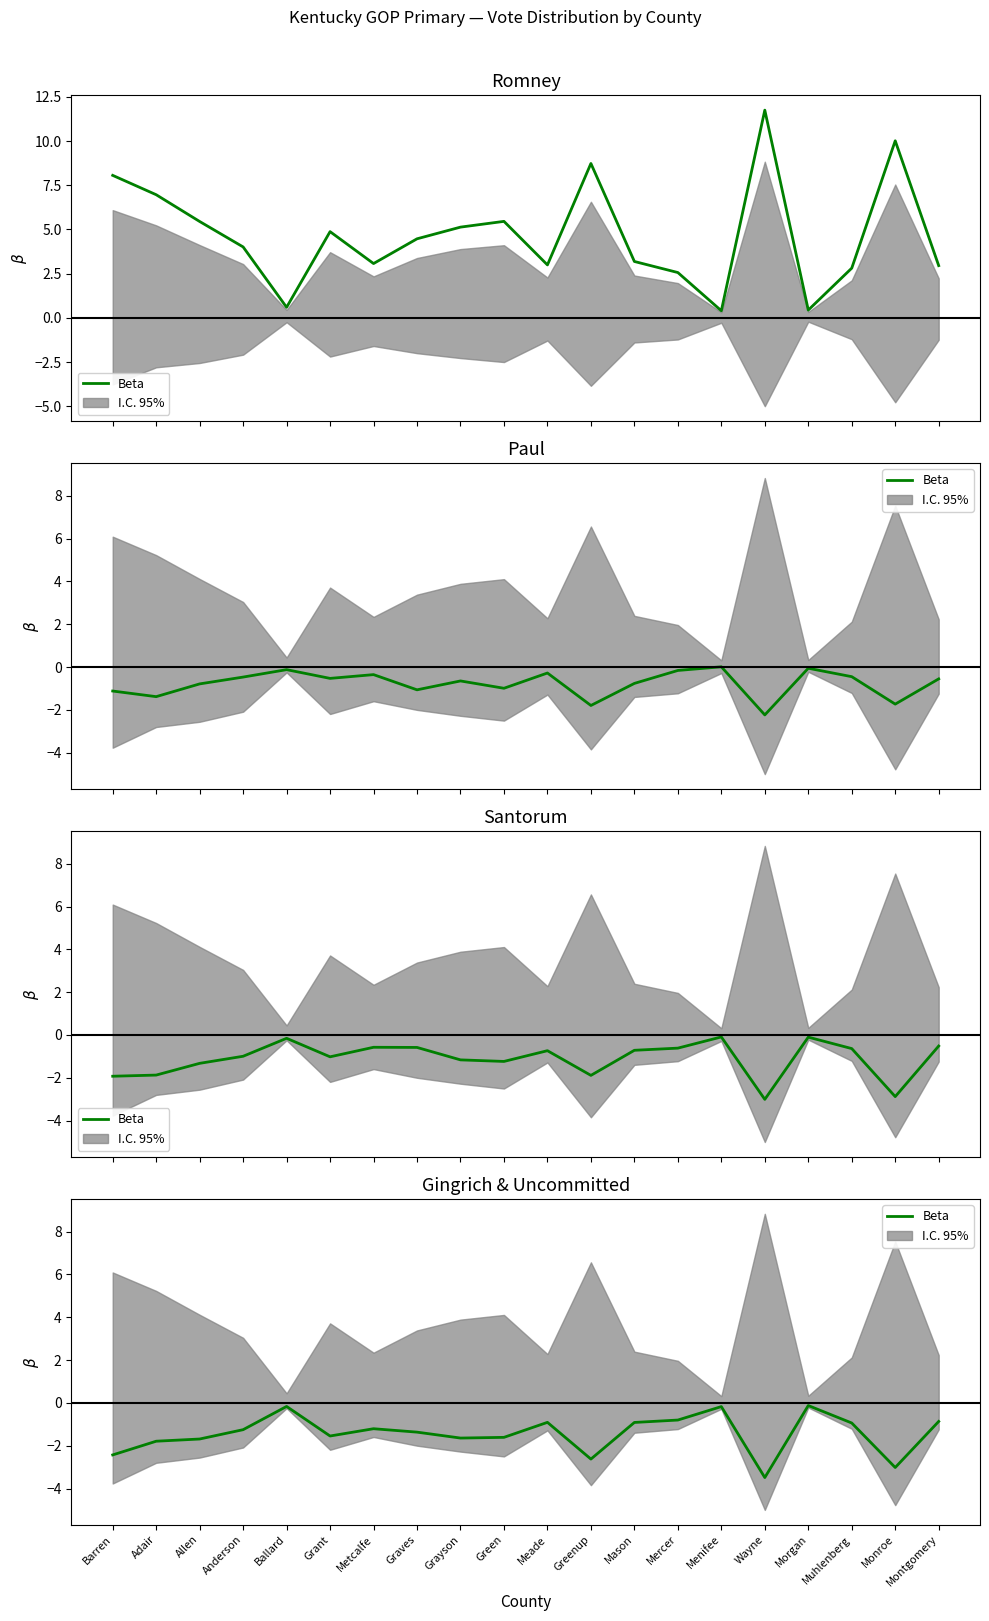

Does the chart have visible grid lines?

No